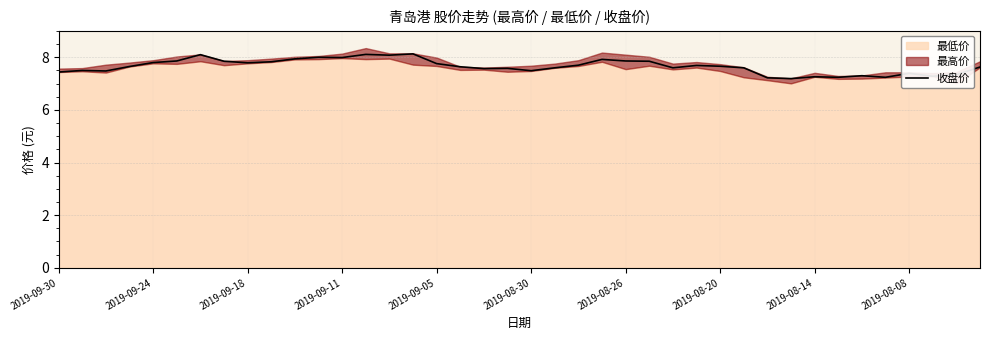

Is it true that 收盘价 equals 7.7 at 2019-08-20?

True